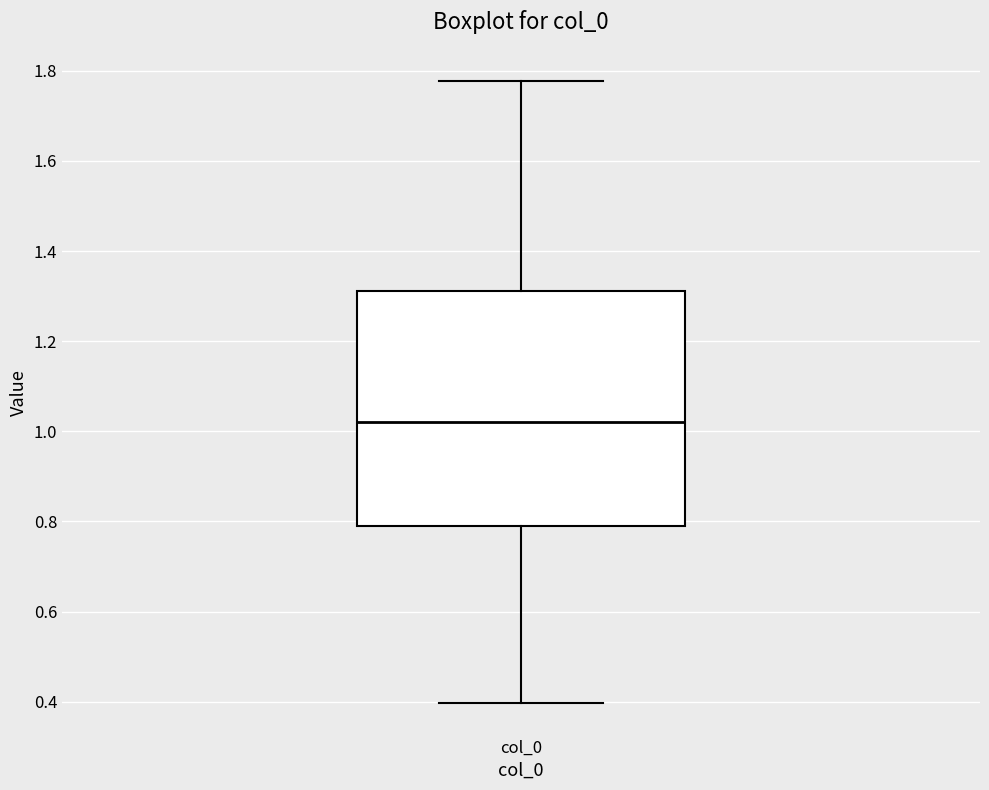

Transcribe this box plot: give where the median line is, the range the box spans, and where the two whiskers end, as read against the y-axis. The values are not printed on the chart, so give them approximately, as read against the axis.

median 1.02, box 0.78 to 1.32, whiskers 0.40 to 1.78